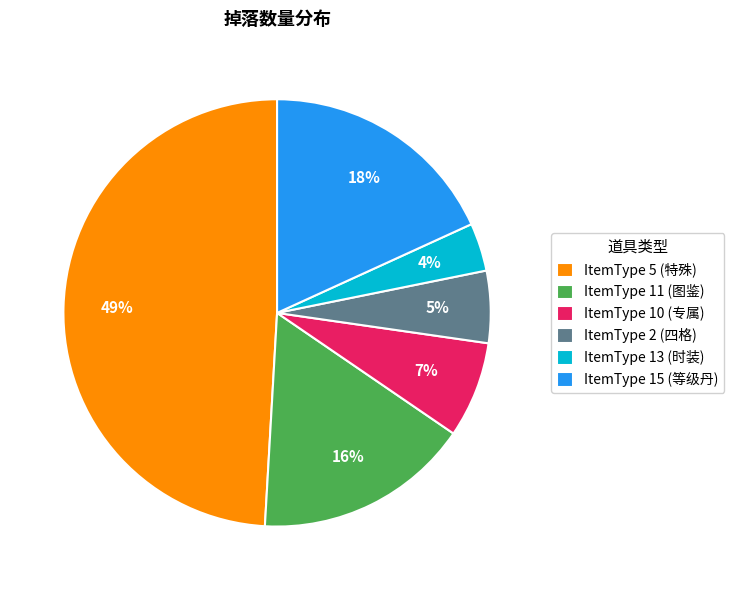

Is it true that ItemType 10 (专属) is 21% of the pie?

False